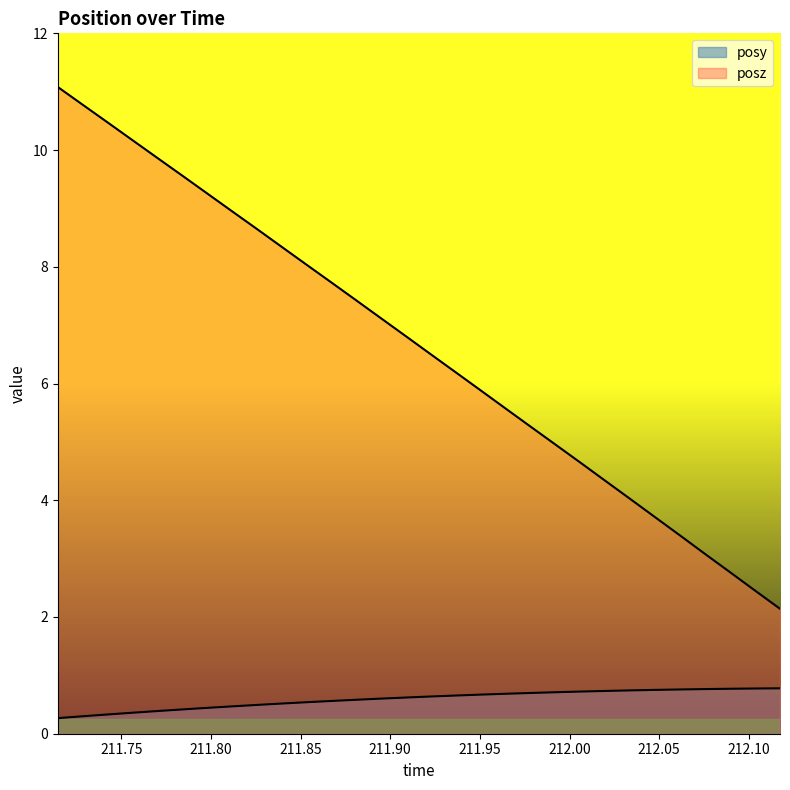

List the series in order of their overall mean, lowest first.

posy, posz